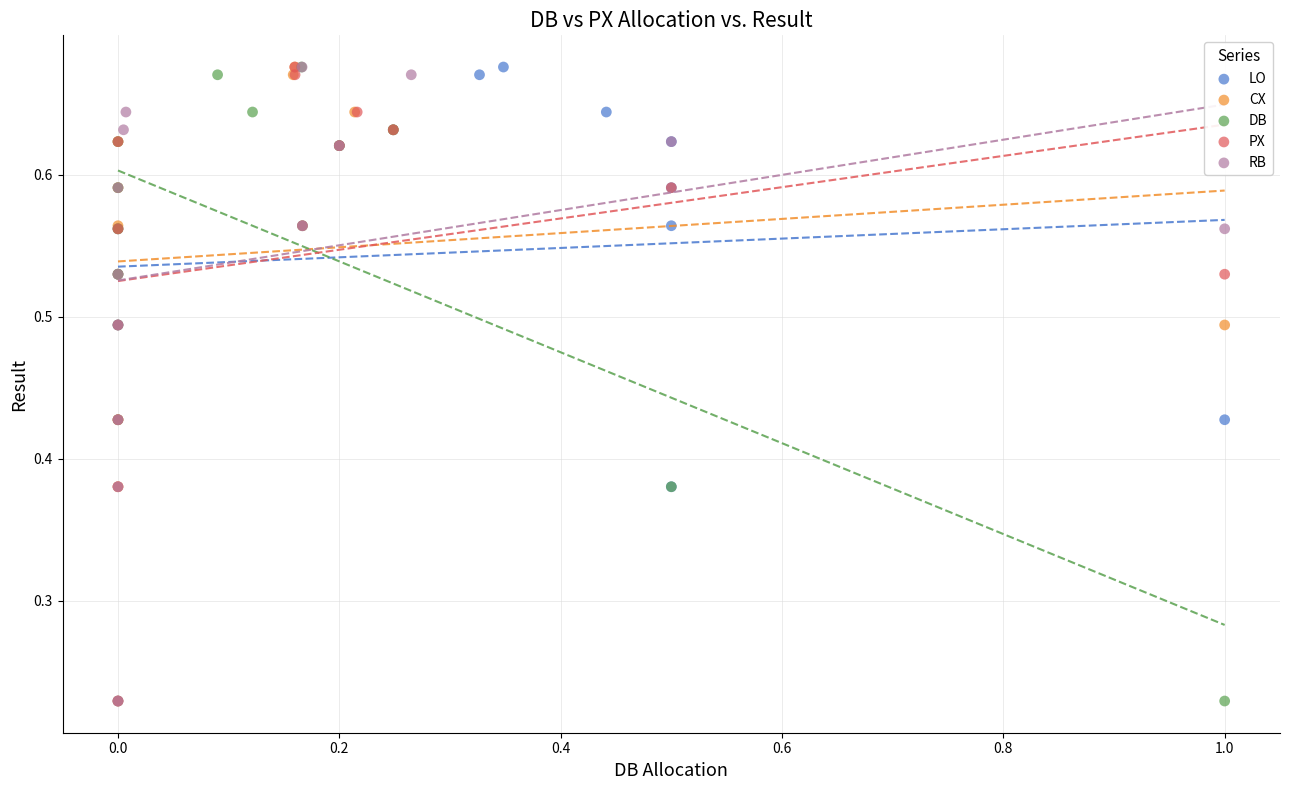

What are all the series names shown in the legend?

LO, CX, DB, PX, RB